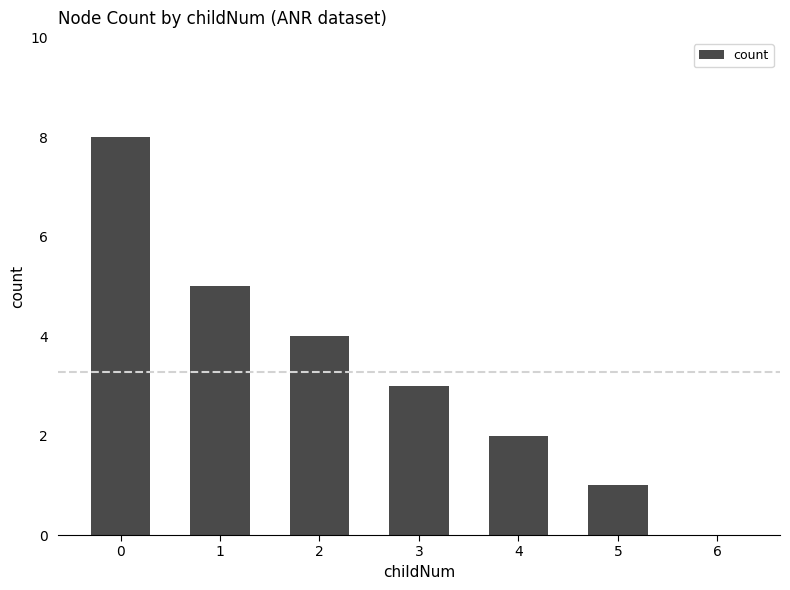

Approximately how many times larger is the value at 0 compared to 4?

4.0